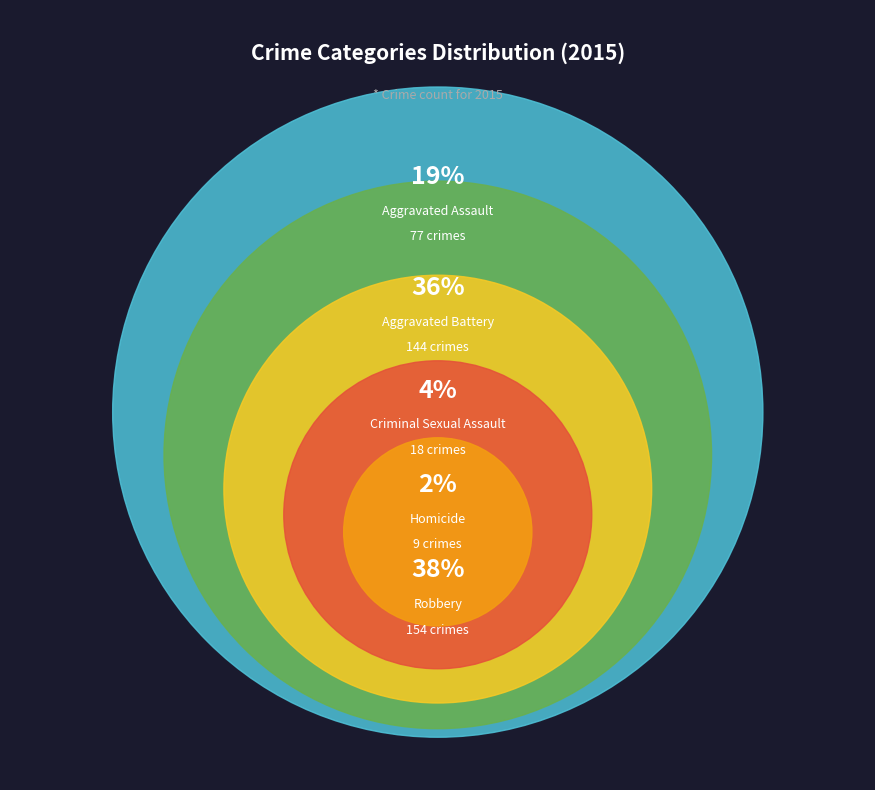

What is the smallest slice in the pie chart?

Homicide